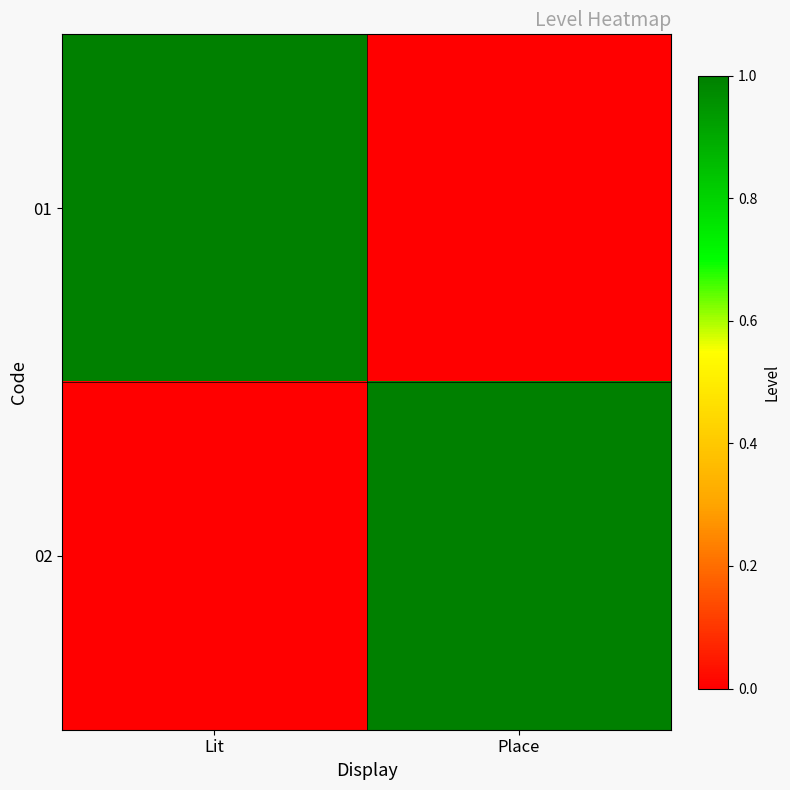

Rank the series by their maximum value, from highest to lowest.

01, 02